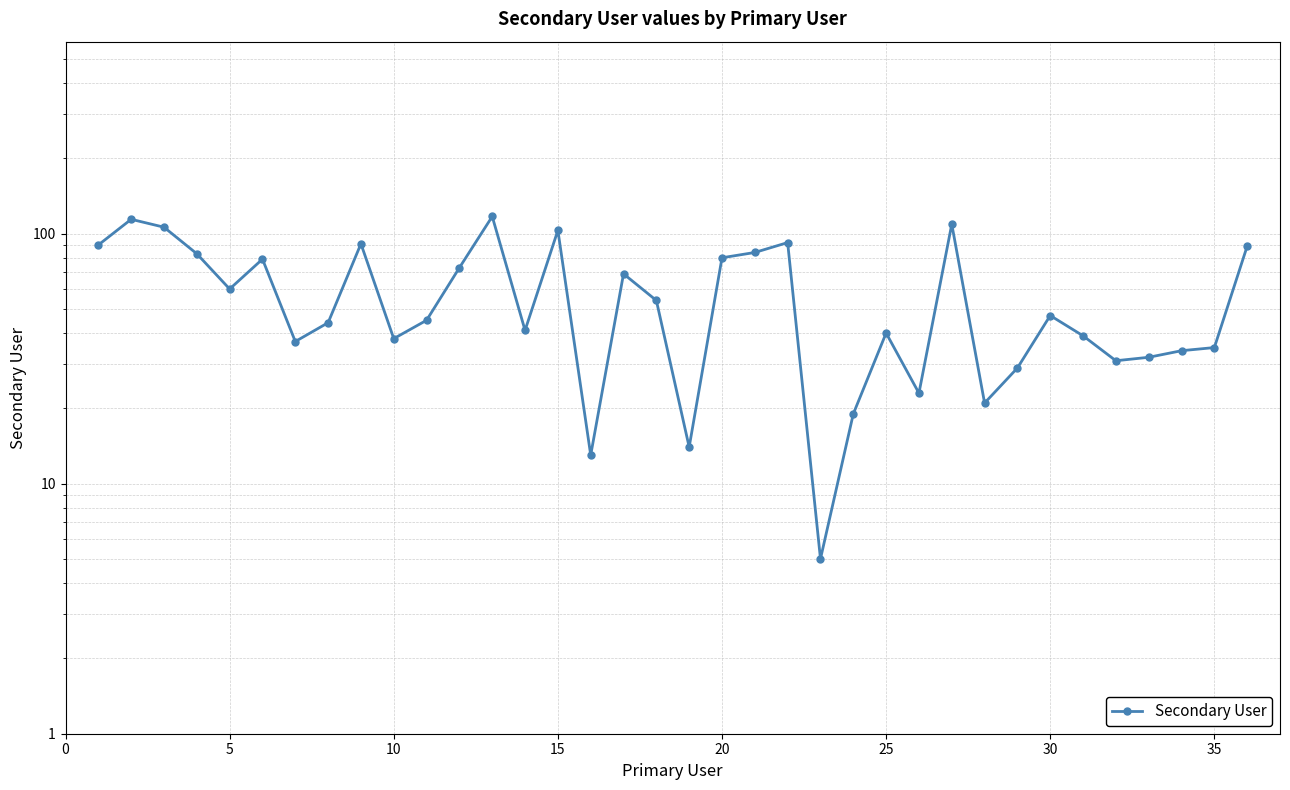

What is the difference between the maximum and minimum values?

112